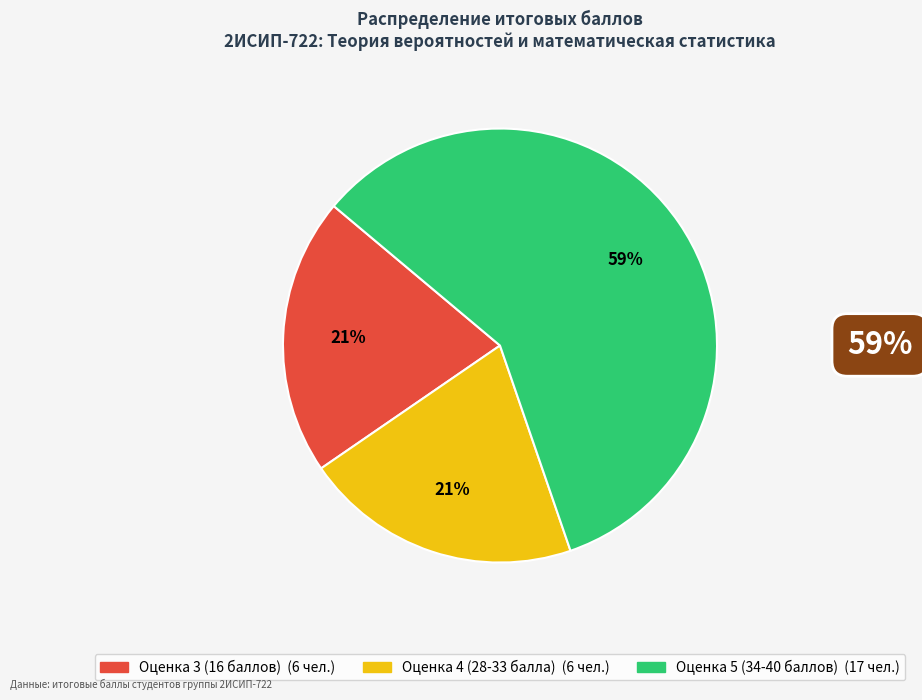

Is there any slice that represents more than half of the pie?

Yes